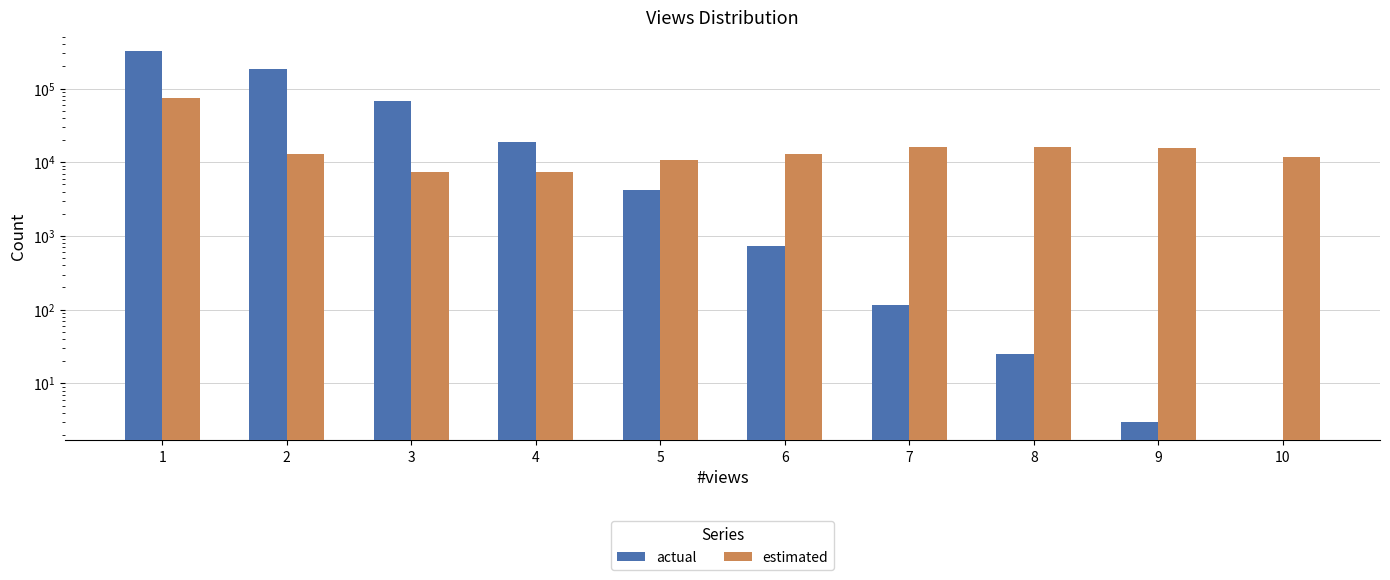

At 3, list the series in order from largest to smallest.

actual, estimated